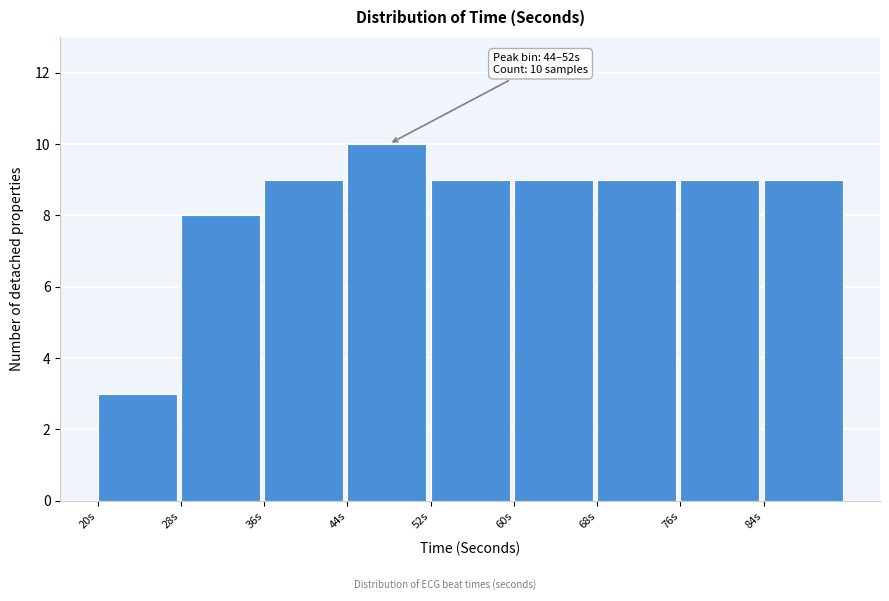

Which range on the x-axis has the tallest bar?

44 to 52